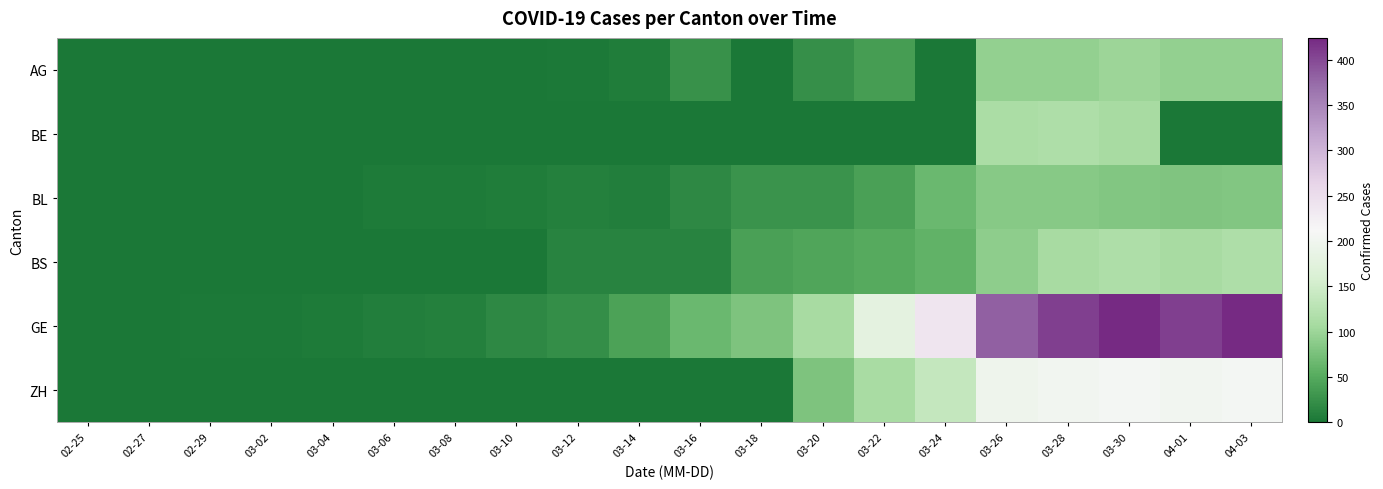

What is the total value across all series at 03-20?

283